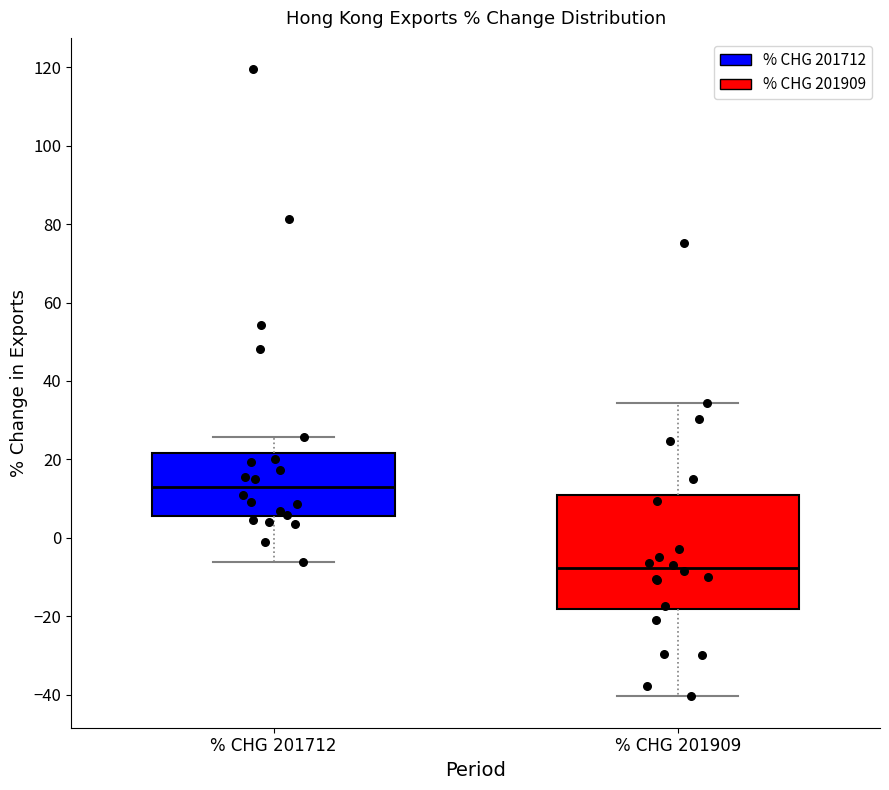

Reading left to right, read every box against the y-axis: the position of its median line, the range the box covers, and the ends of its whiskers. The values are not printed on the chart, so give them approximately, as read against the axis.

% CHG 201712: median 12, box 6 to 22, whiskers -6 to 26
% CHG 201909: median -8, box -18 to 10, whiskers -40 to 34